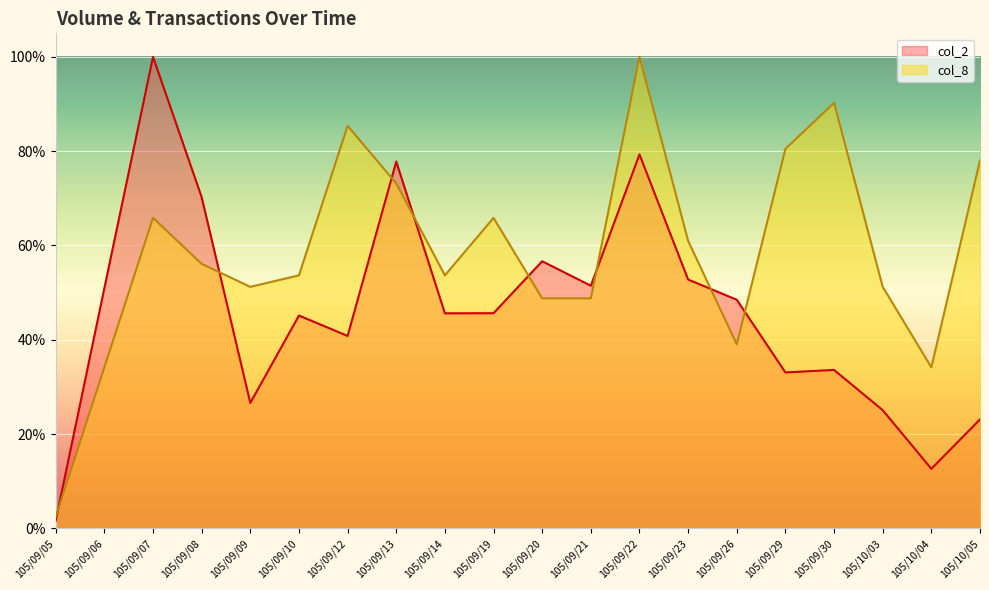

At which label does col_8 reach its peak?

105/09/22